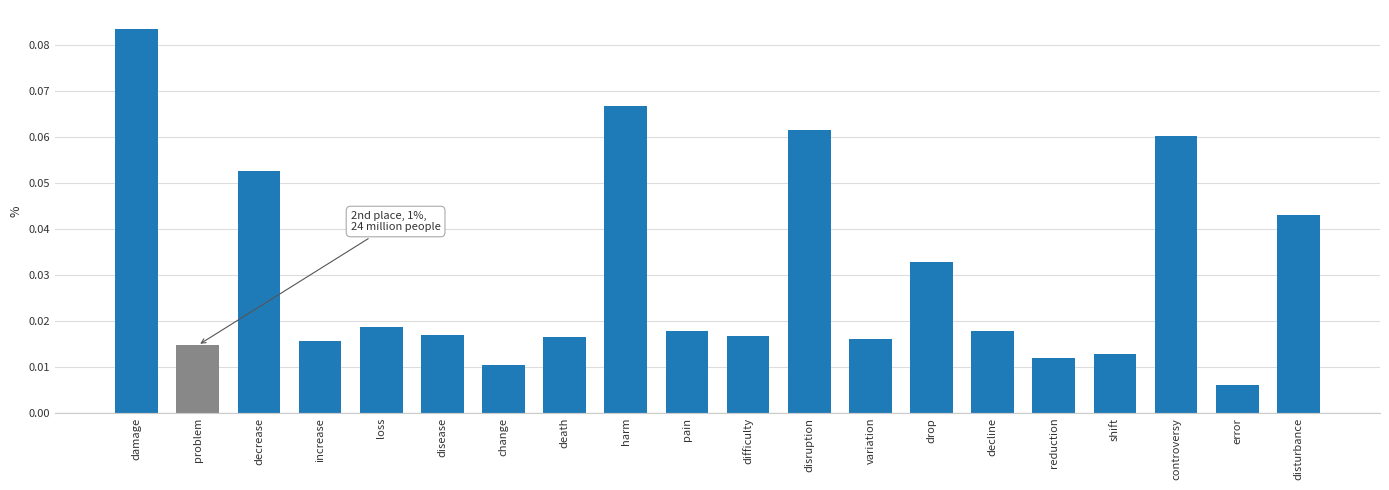

How many distinct data groups are displayed?

1